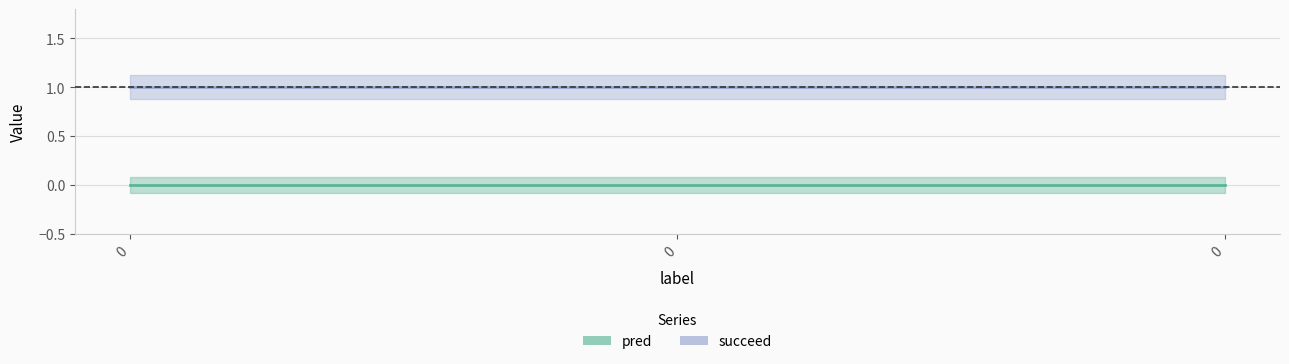

Reading left to right, what are all the values shown in this chart?

pred: 0	0	0
succeed: 1	1	1